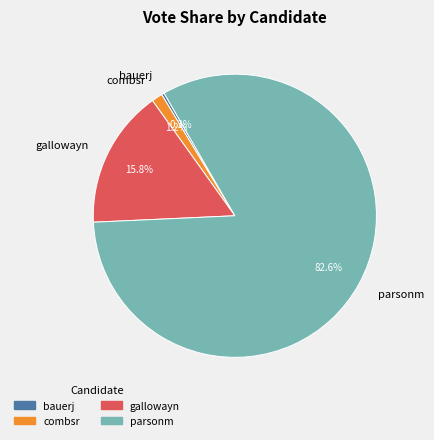

Which has a higher value, bauerj or combsr?

combsr